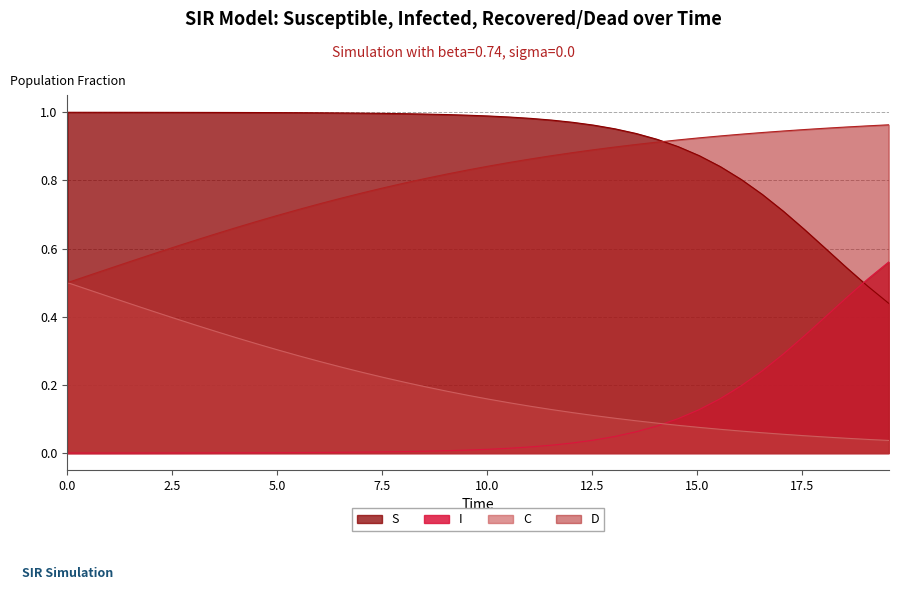

What are all the series names shown in the legend?

S, I, C, D